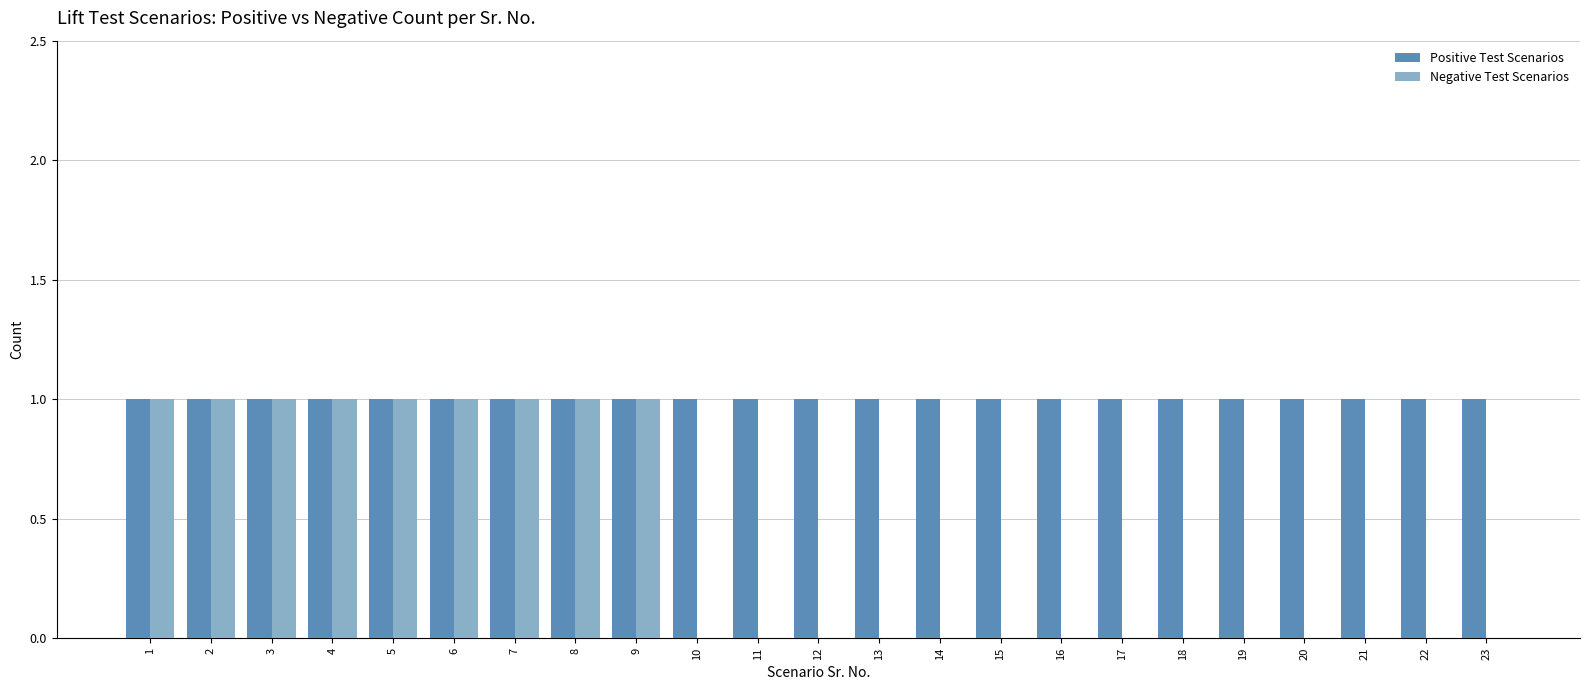

Which series changed the most between 8 and 15?

Negative Test Scenarios